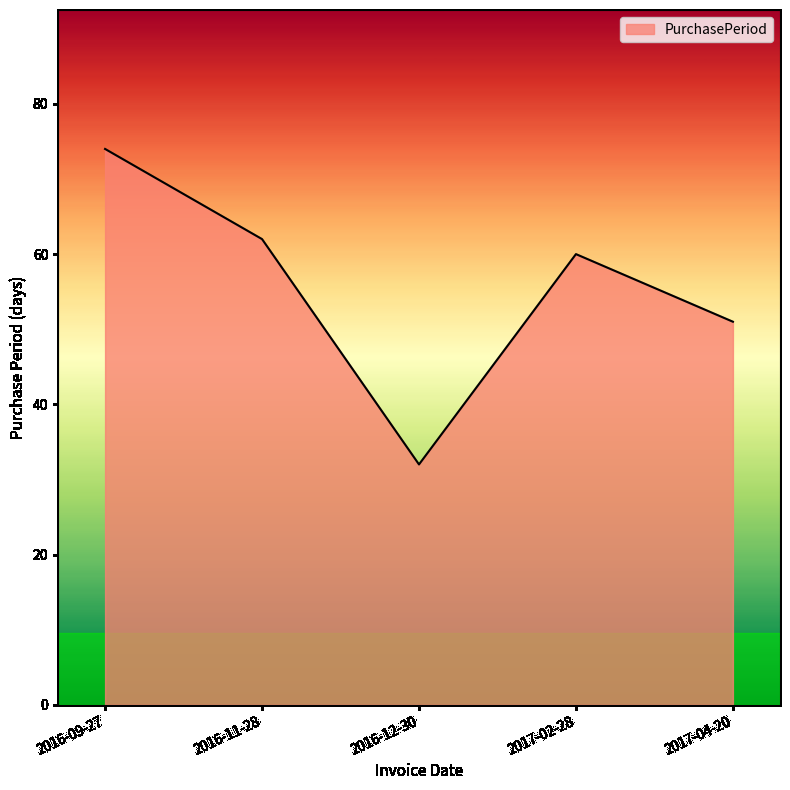

Where is the first local maximum?

2017-02-28